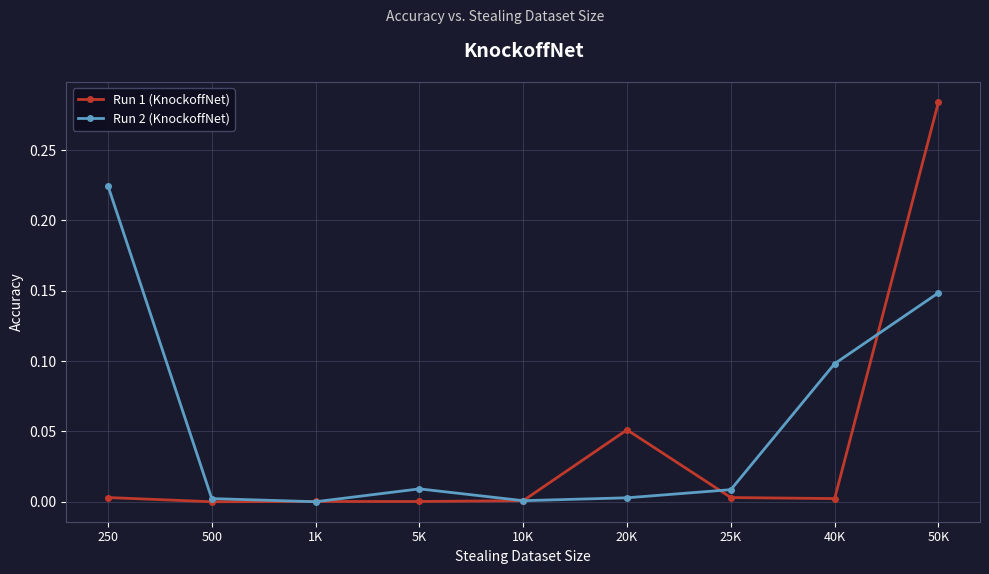

How many distinct data groups are displayed?

2